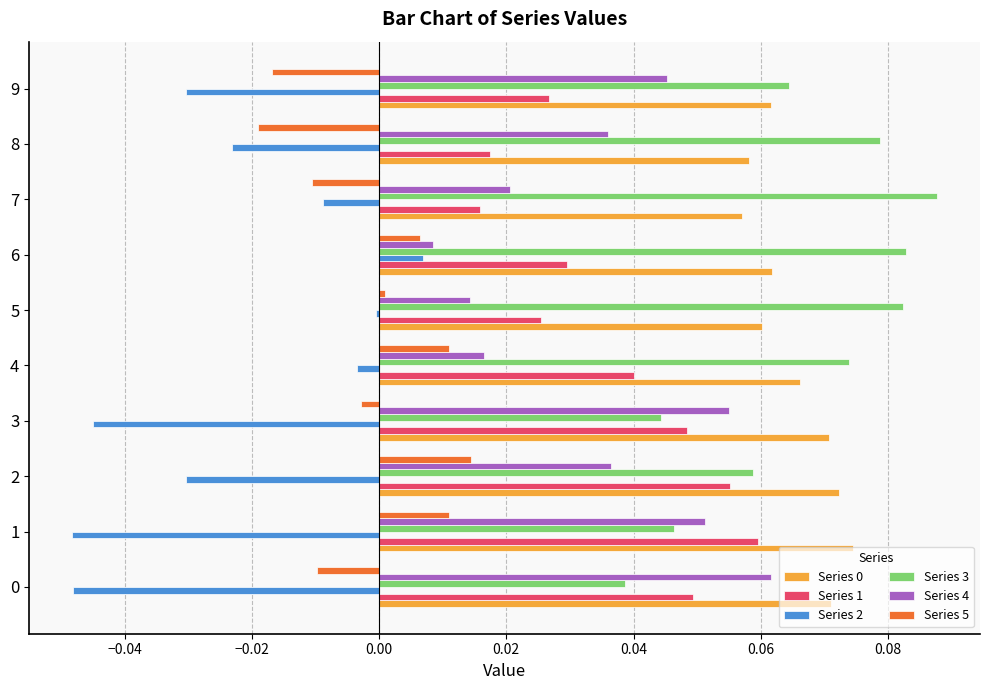

Is the value of Series 4 at 6 greater than the value of Series 2 at 4?

Yes